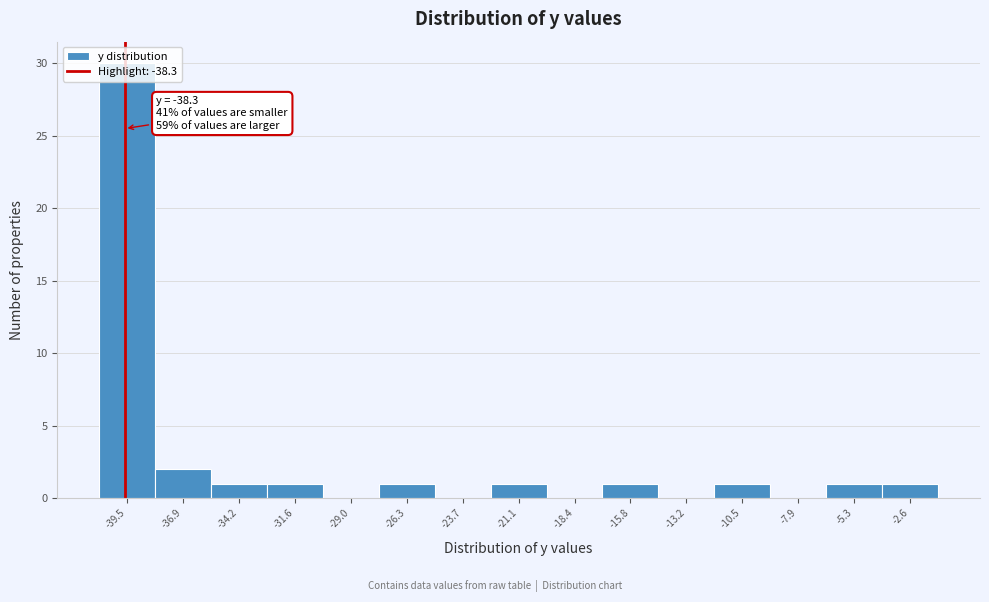

What is the greatest value displayed?

30